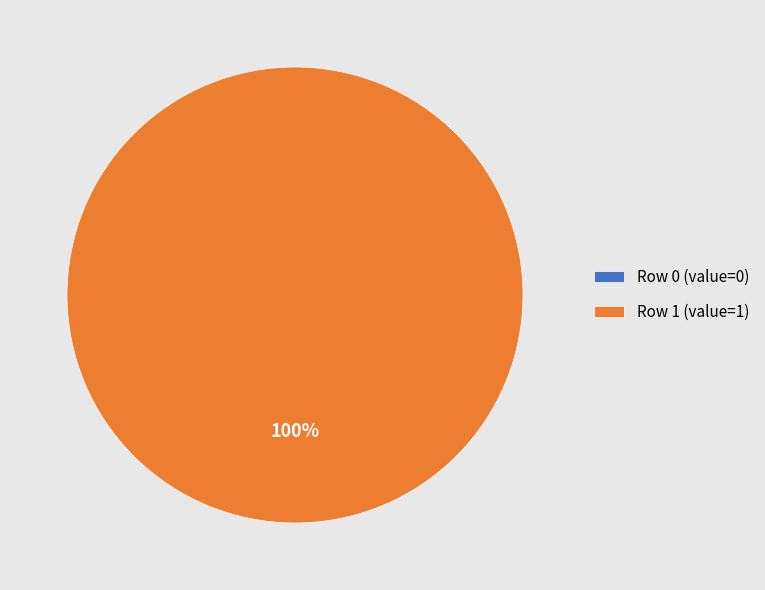

To the nearest percent, what is the combined percentage of Row 0 and Row 1?

100%